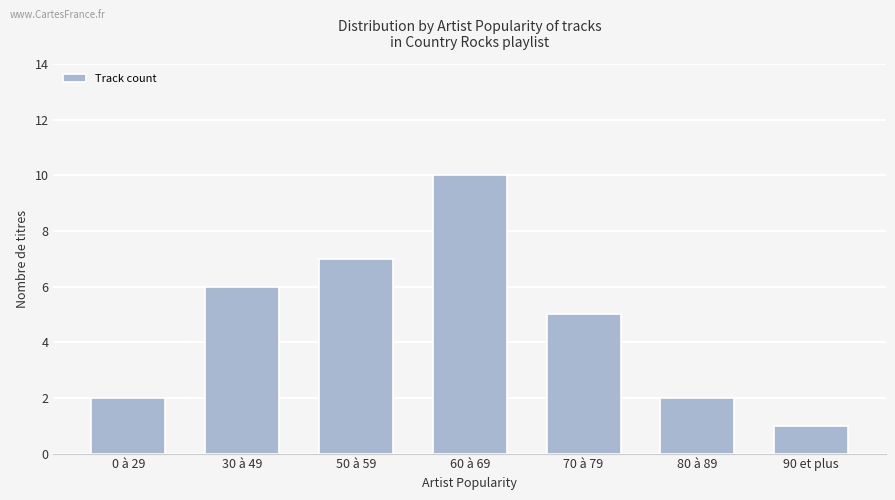

Which category has the lowest value across all series?

90 et plus